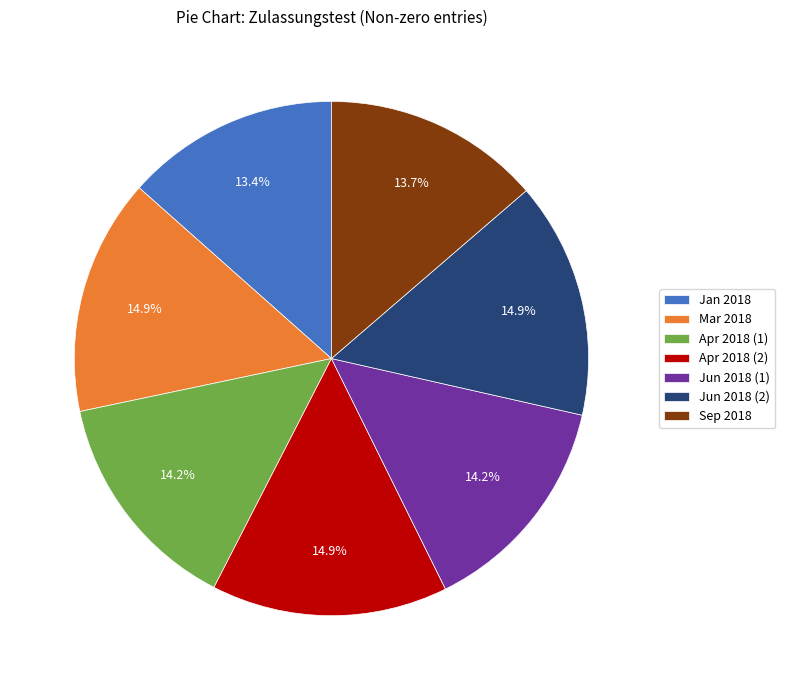

Combined, do Sep 2018 and Jun 2018 (2) account for over 50%?

No